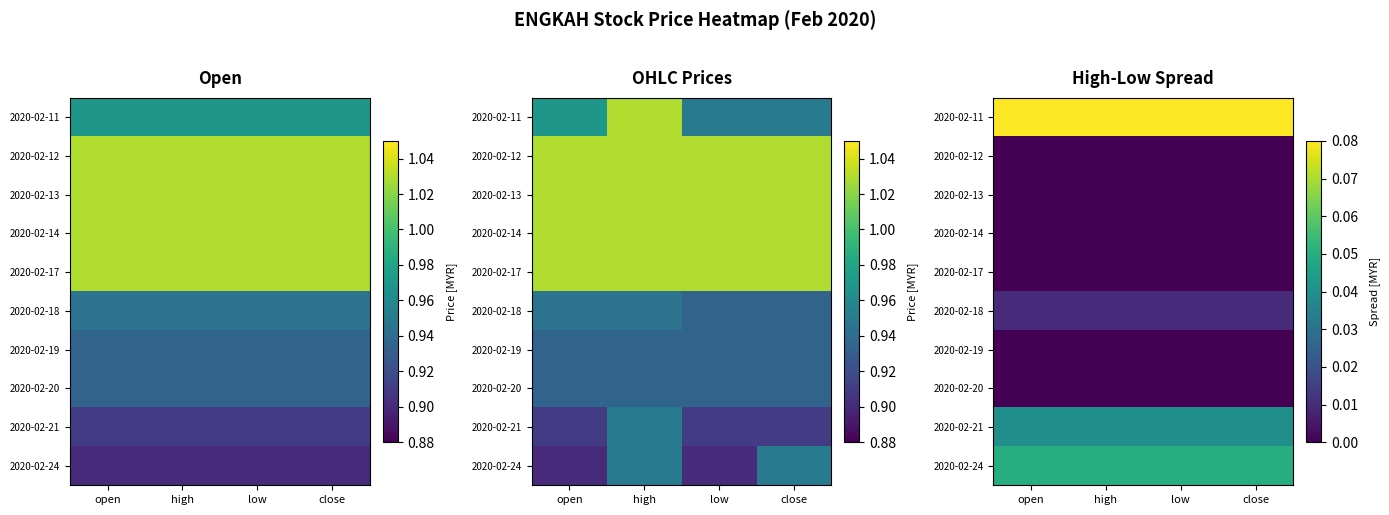

How many data points does each series have?

4